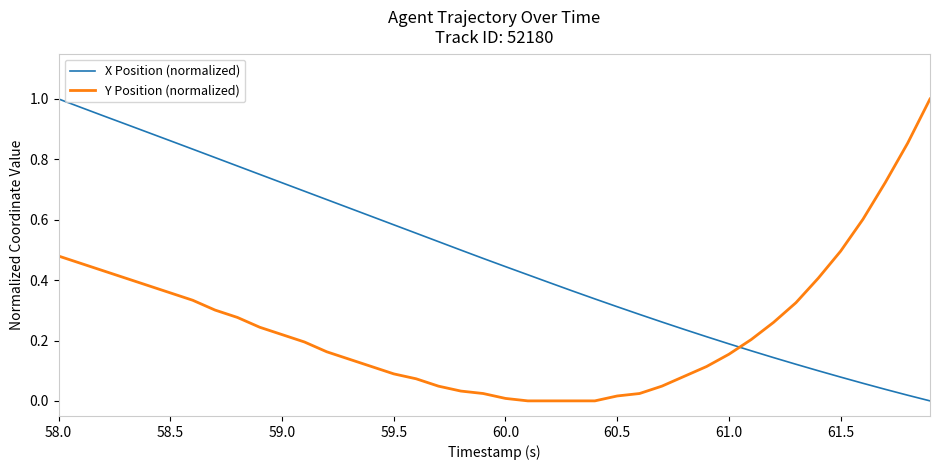

Which series has the largest total across all categories?

X Position (normalized)